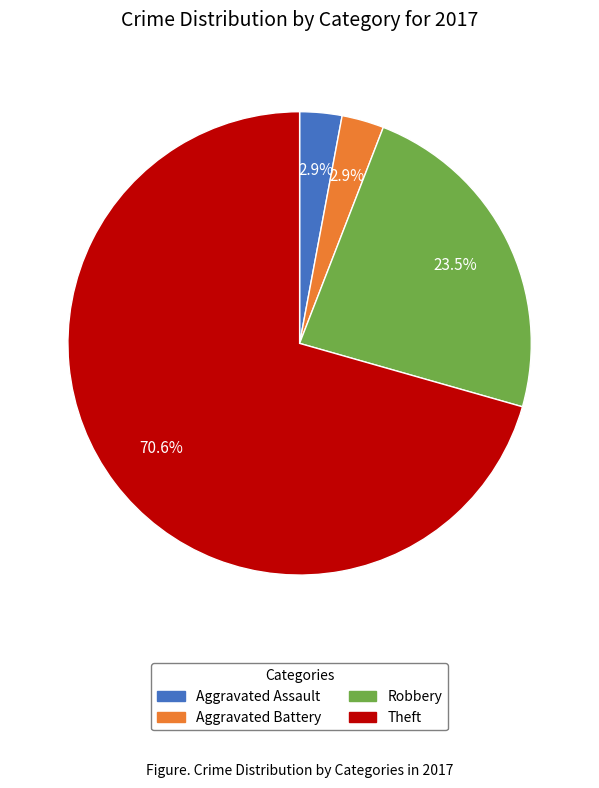

Combined, do Robbery and Aggravated Assault account for over 50%?

No